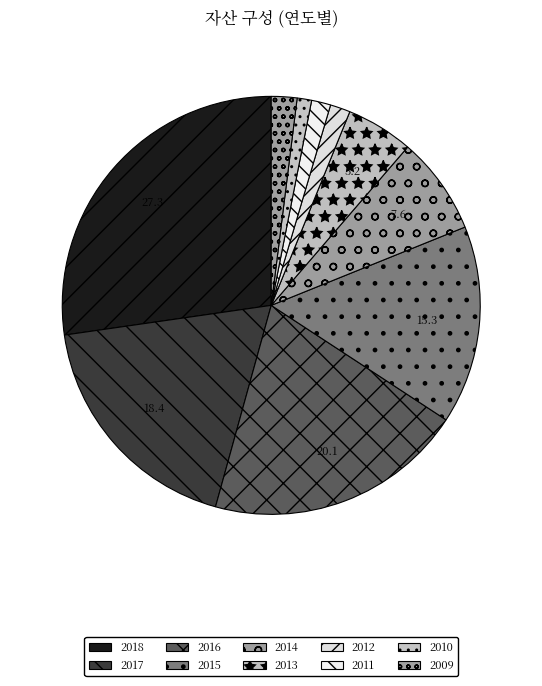

What percentage do 2015 and 2016 together represent?

35.4%